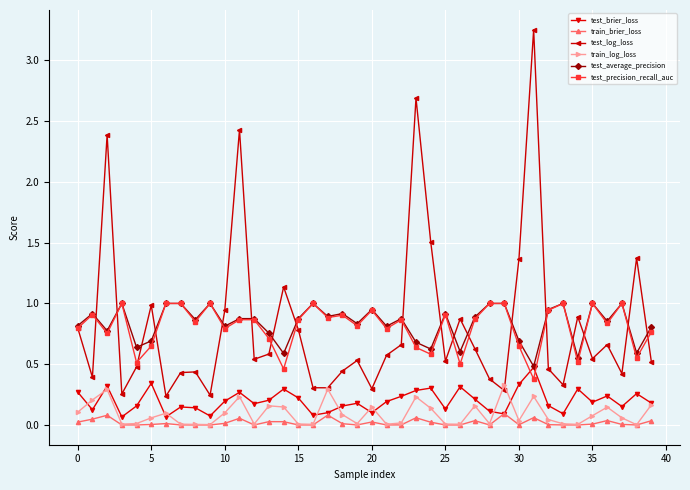

Which series has the widest spread of values?

test_log_loss